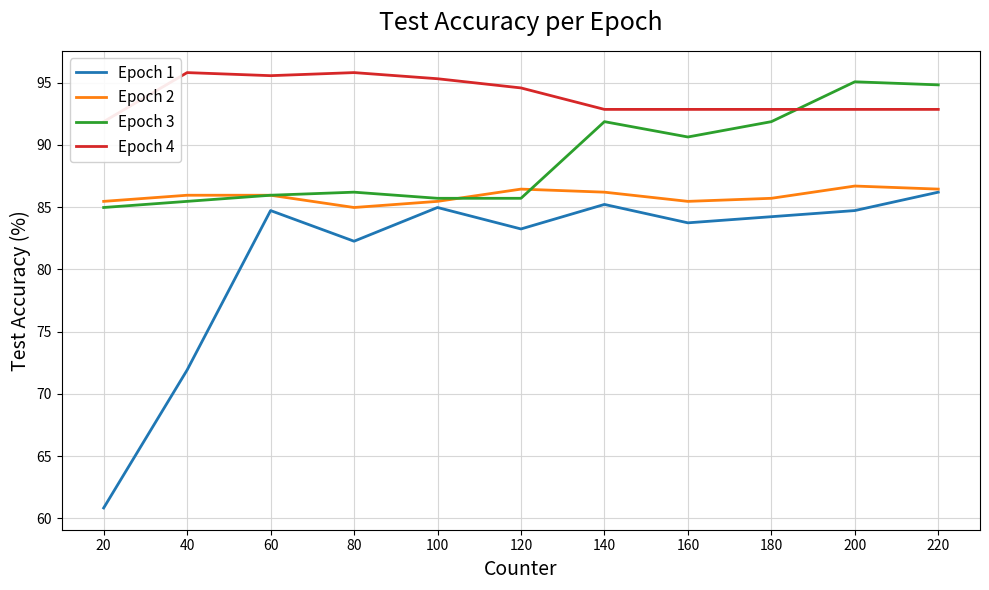

What is the approximate value of Epoch 1 at 100?

85.0